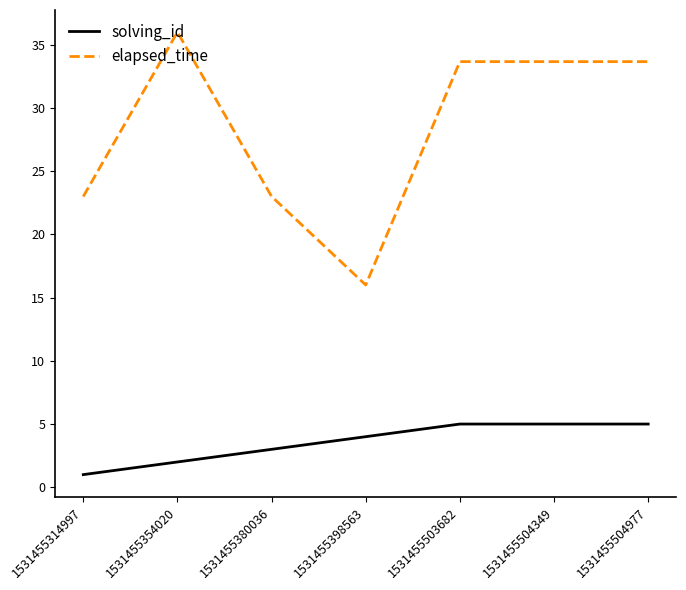

Which series has the largest total across all categories?

elapsed_time